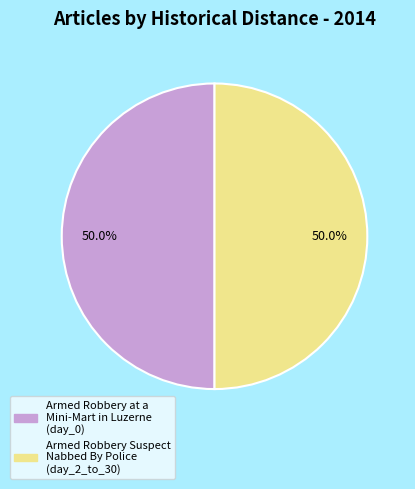

Is the sum of Armed Robbery at a Mini-Mart in Luzerne and Armed Robbery Suspect Nabbed By Police greater than half?

Yes